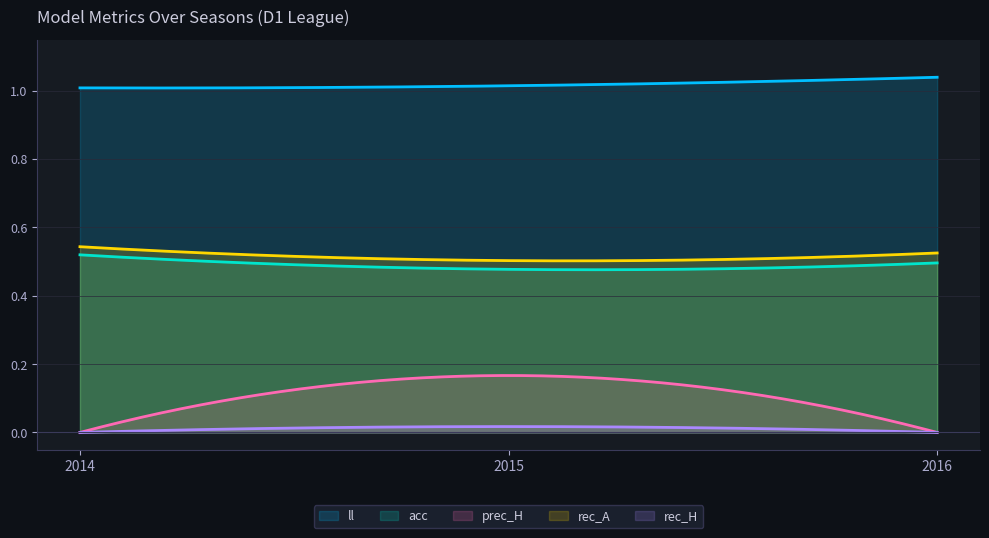

Count the number of data series in this chart.

5